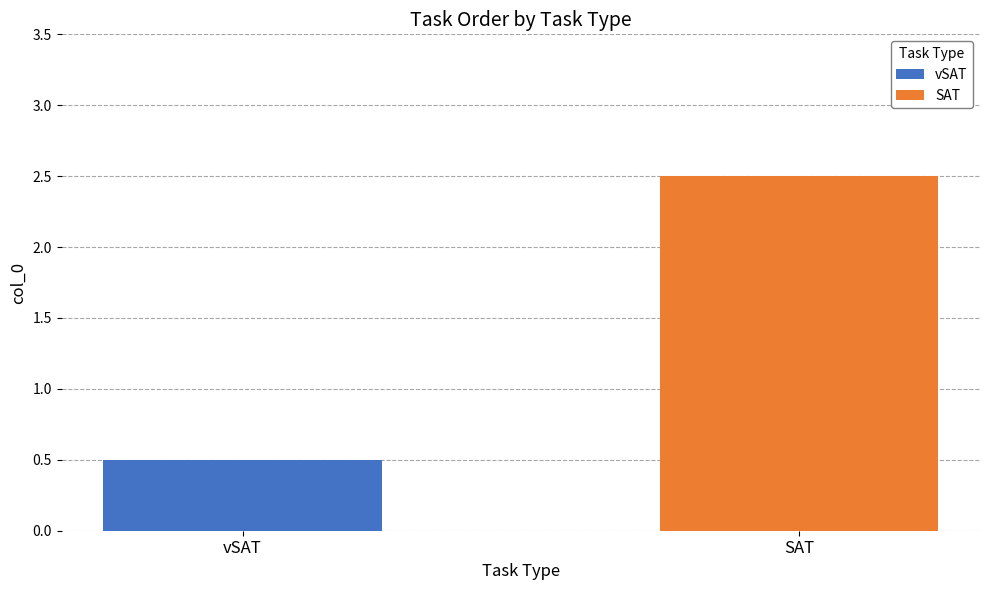

Reading left to right, transcribe all the data shown in this chart.

vSAT=0.5	SAT=2.5